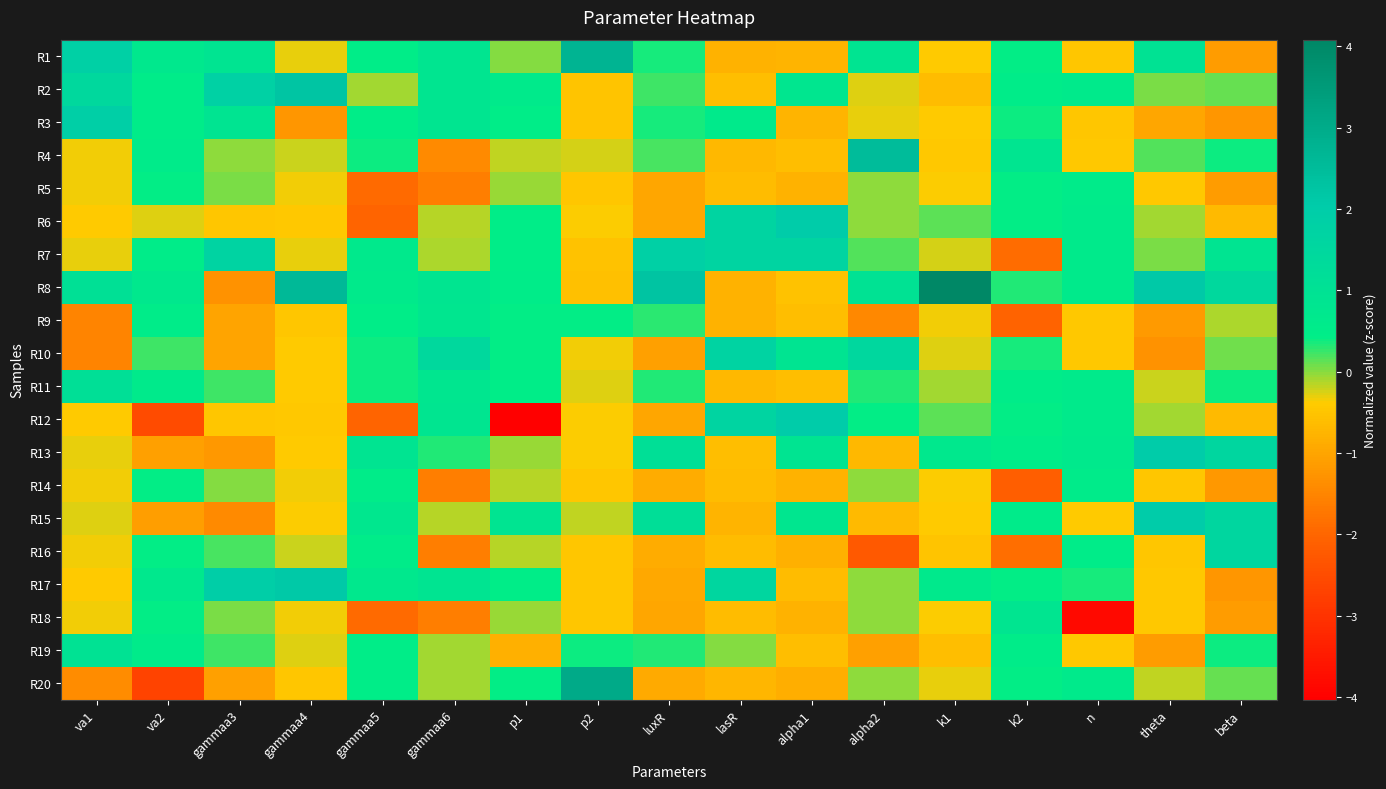

How many series are shown in this chart?

20